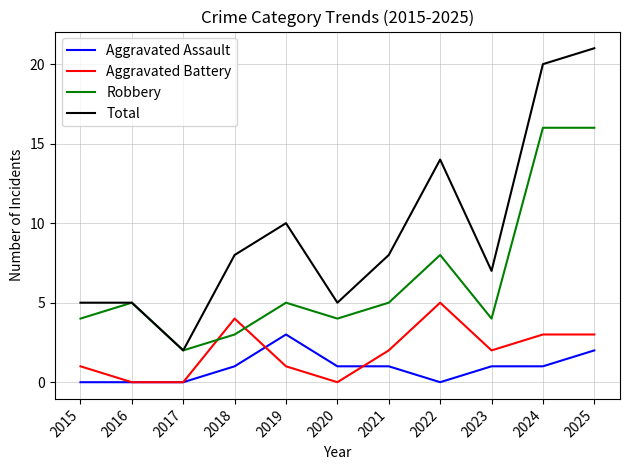

Rank the series by their maximum value, from lowest to highest.

Aggravated Assault, Aggravated Battery, Robbery, Total